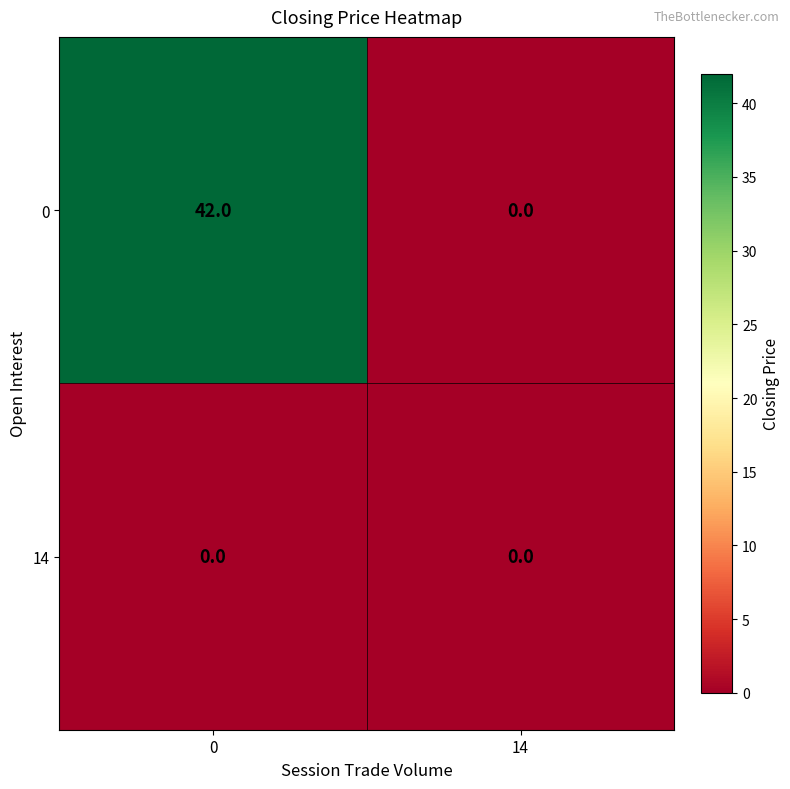

Is it true that 0 equals -18 at 14?

False